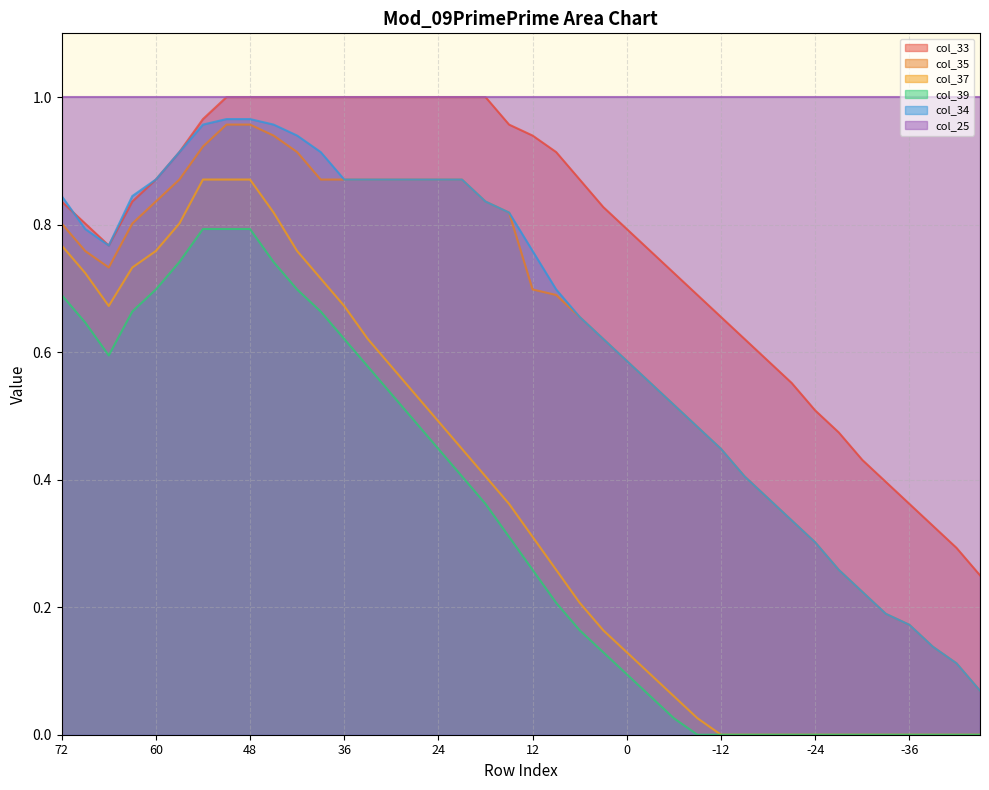

What is the sum of all col_39 values?

13.2